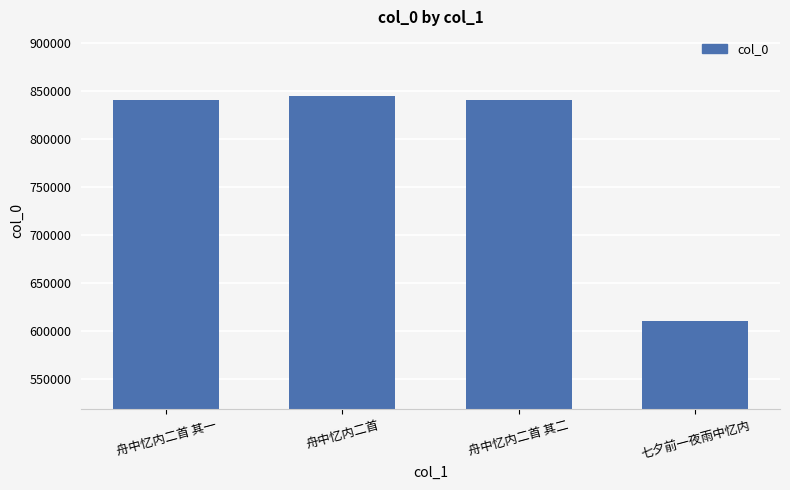

What is the smallest value displayed?

610290